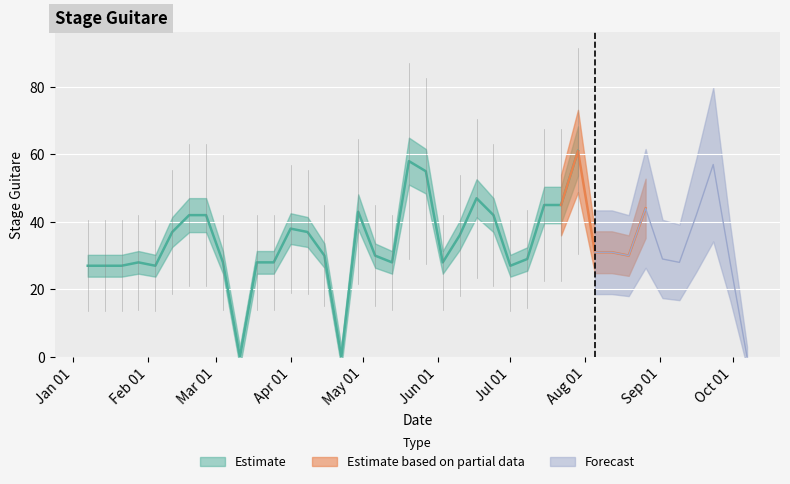

What is the greatest value displayed?

61